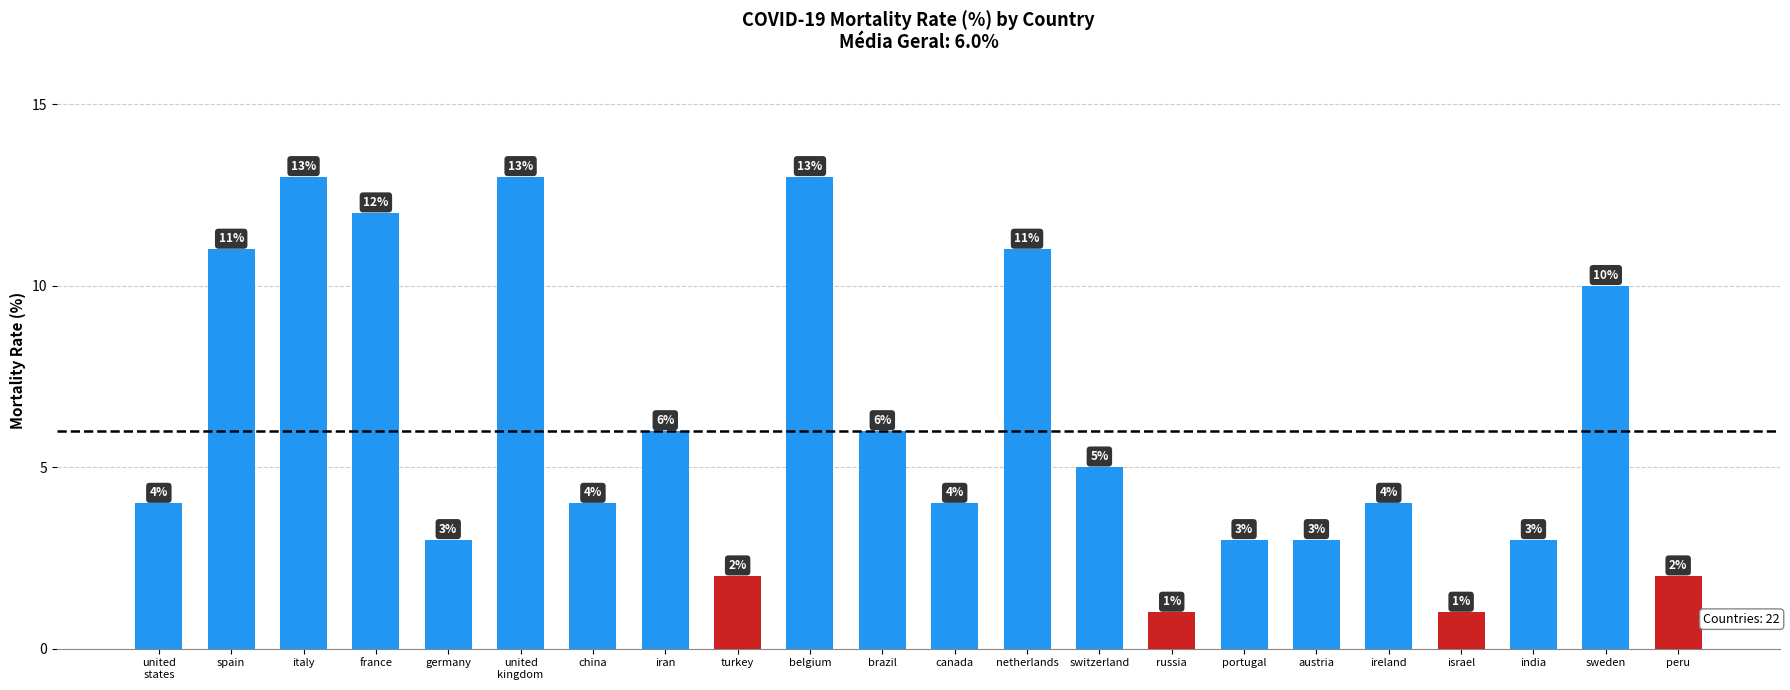

What is the change in value from russia to india?

+2